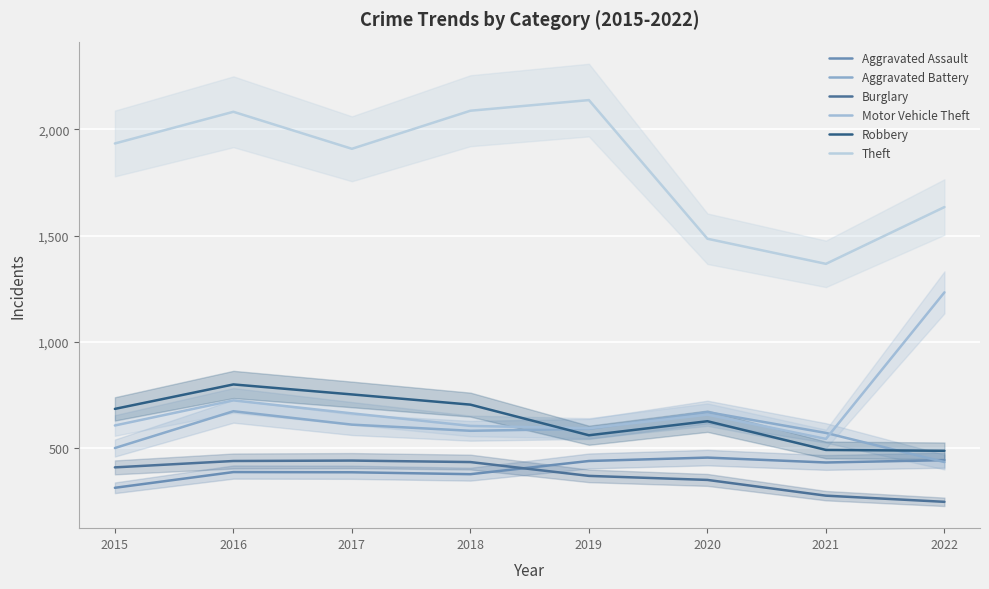

At which category does Aggravated Battery reach its first local peak?

2016